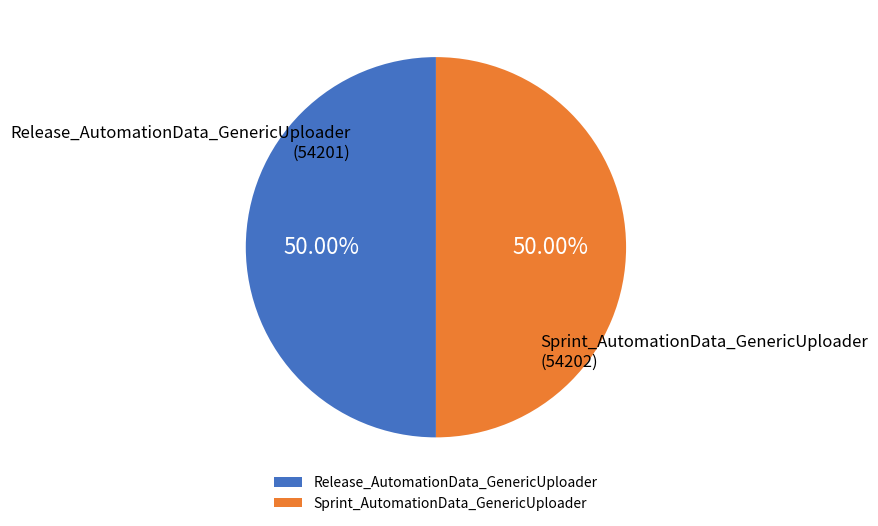

Count the number of slices in the pie.

2